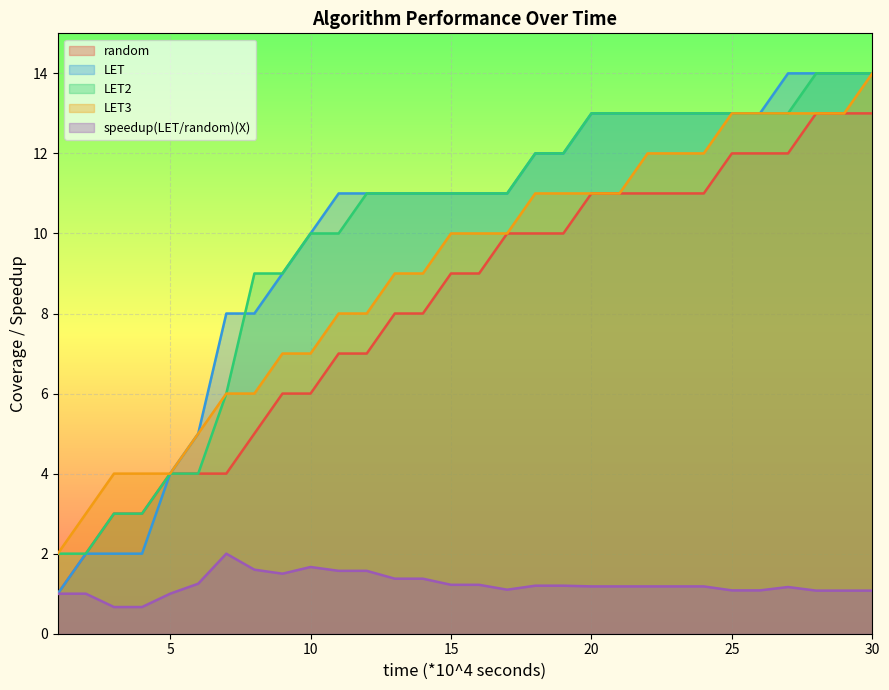

Is it true that LET equals 4.5 at 12?

False